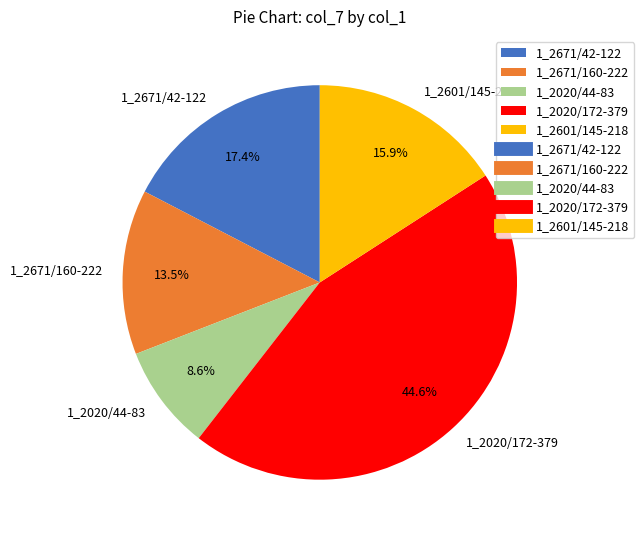

To the nearest percent, what is the difference between the largest and smallest slice percentages?

36%